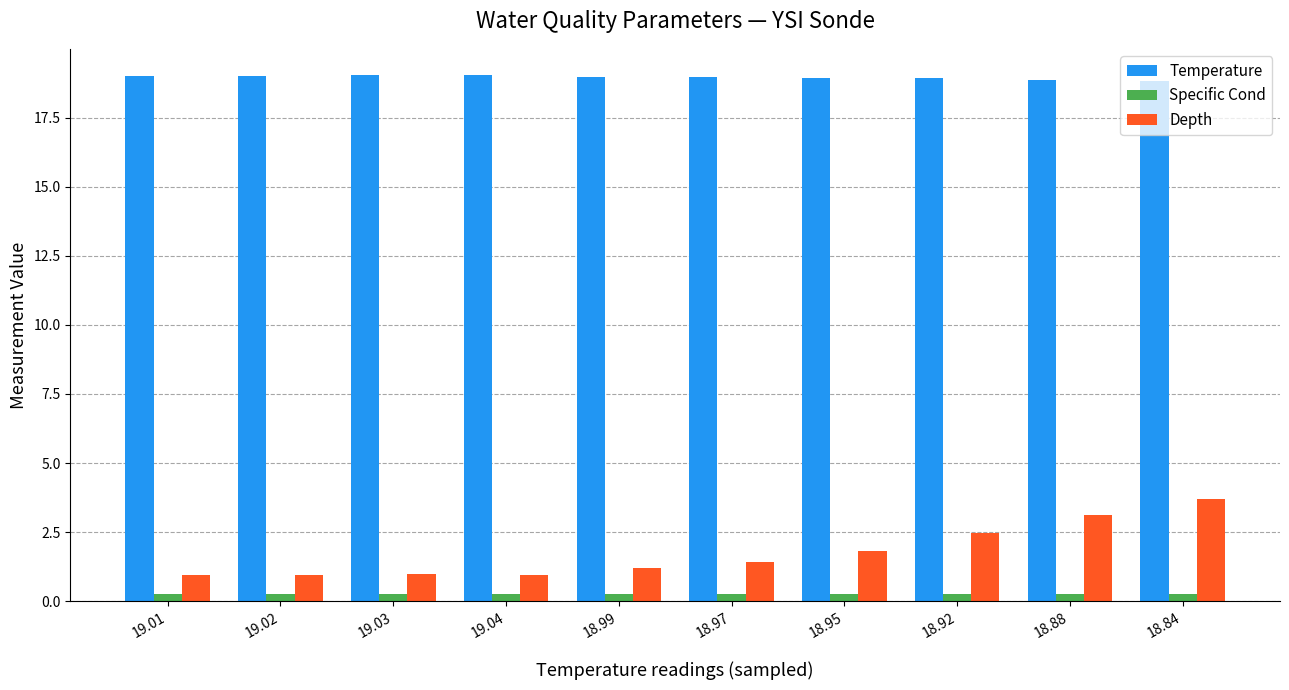

What is the highest value of the Specific Cond series?

0.3